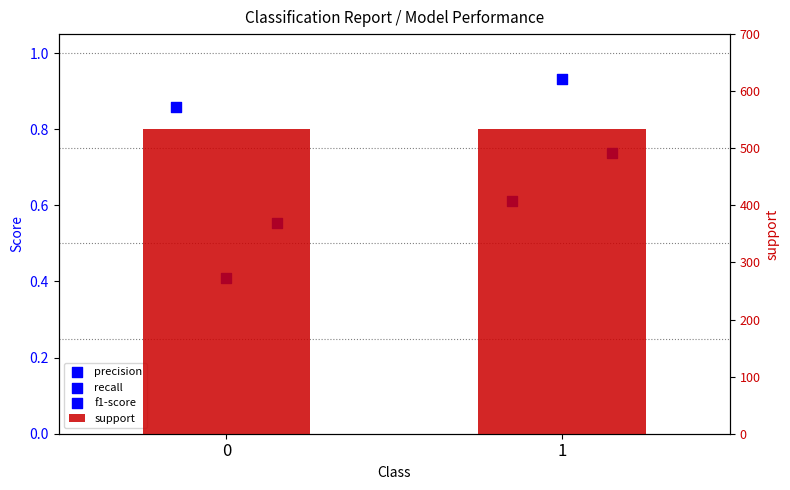

What is the total value across all series at 1?

536.3